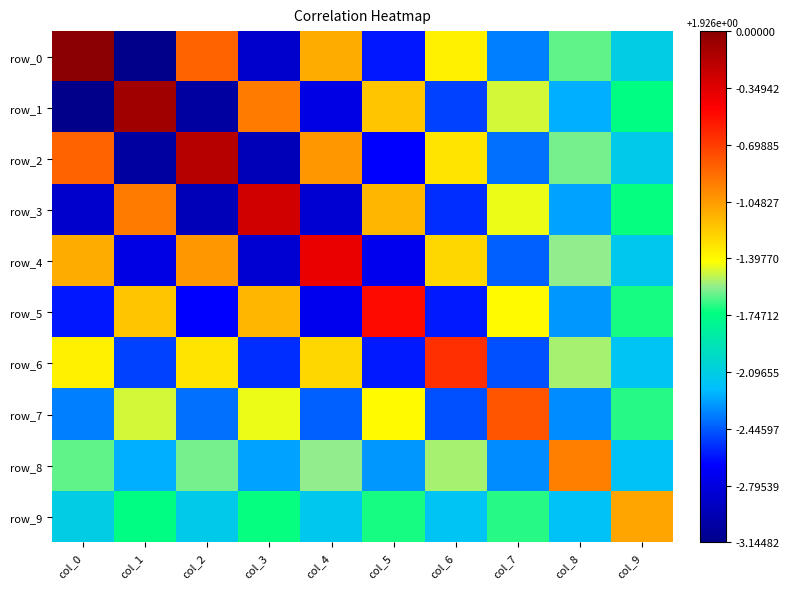

Where does the row_7 series first go above 0?

col_1